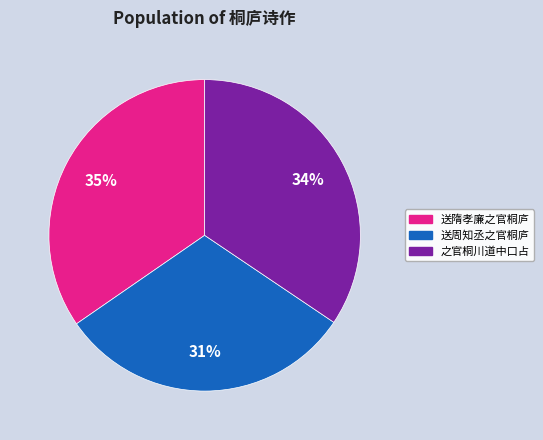

Does any single category account for the majority?

No